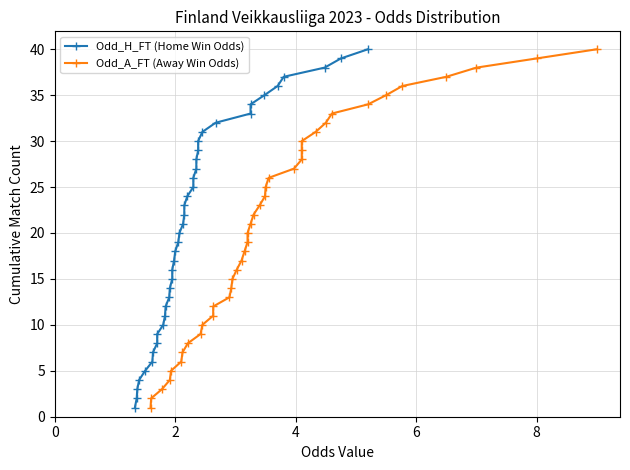

What are all the series names shown in the legend?

Odd_H_FT (Home Win Odds), Odd_A_FT (Away Win Odds)